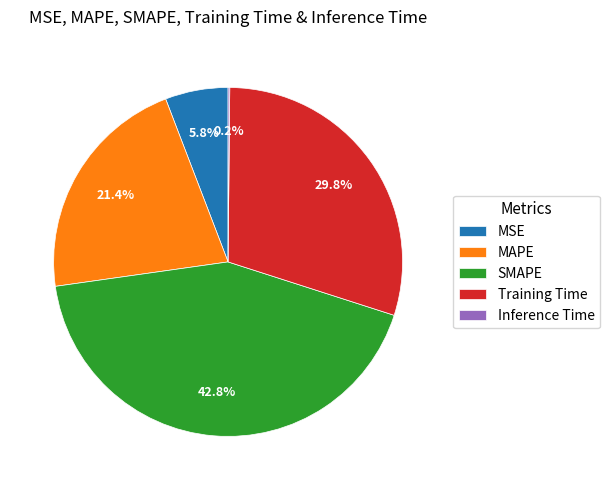

What is the largest slice in the pie chart?

SMAPE